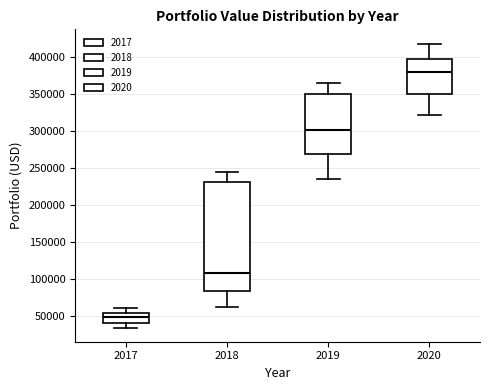

Reading left to right, transcribe this box plot: for each box, give where its median line is, the range the box spans, and where its two whiskers end, as read against the y-axis. The values are not printed on the chart, so give them approximately, as read against the axis.

2017: median 50000, box 40000 to 55000, whiskers 35000 to 60000
2018: median 105000, box 85000 to 230000, whiskers 60000 to 245000
2019: median 300000, box 270000 to 350000, whiskers 235000 to 365000
2020: median 380000, box 350000 to 395000, whiskers 320000 to 420000